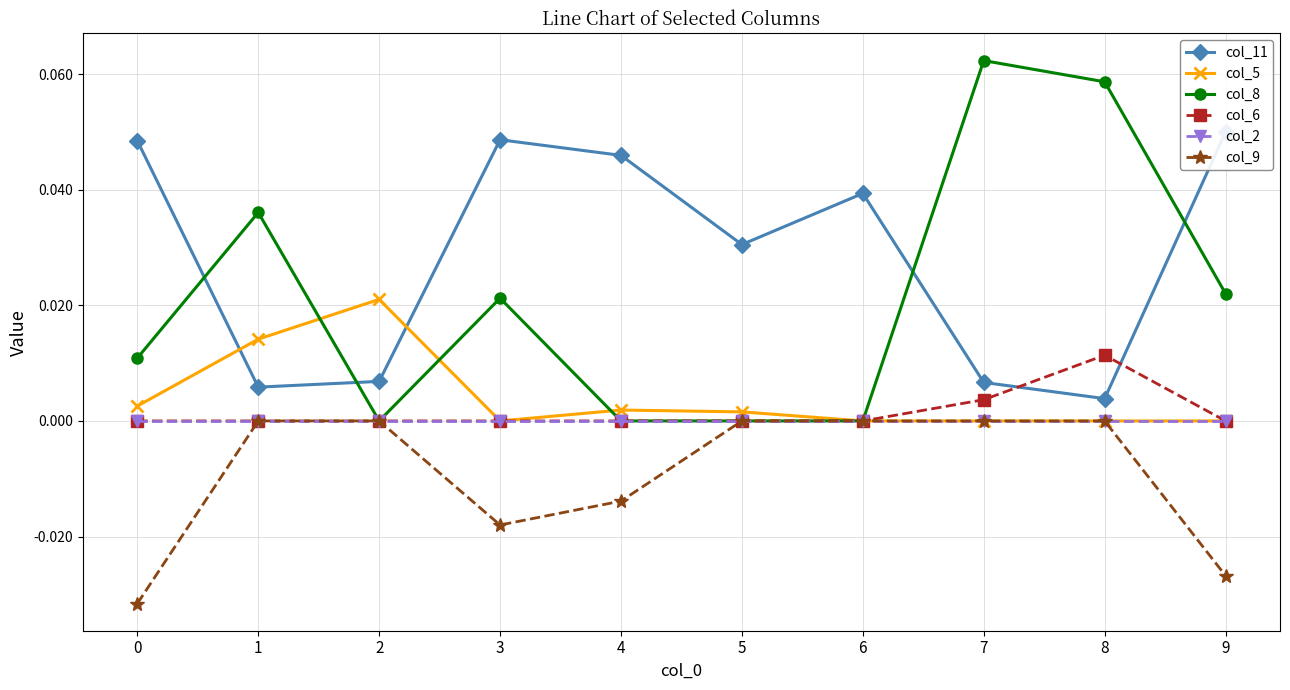

Reading left to right, list all the values displayed in this chart.

col_11: 0.0	0.0	0.0	0.0	0.0	0.0	0.0	0.0	0.0	0.0
col_5: 0.0	0.0	0.0	0.0	0.0	0.0	0.0	0.0	0.0	0.0
col_8: 0.0	0.0	0.0	0.0	0.0	0.0	0.0	0.1	0.1	0.0
col_6: 0.0	0.0	0.0	0.0	0.0	0.0	0.0	0.0	0.0	0.0
col_2: 0.0	0.0	0.0	0.0	0.0	0.0	0.0	0.0	0.0	0.0
col_9: -0.0	0.0	0.0	-0.0	-0.0	0.0	0.0	0.0	0.0	-0.0